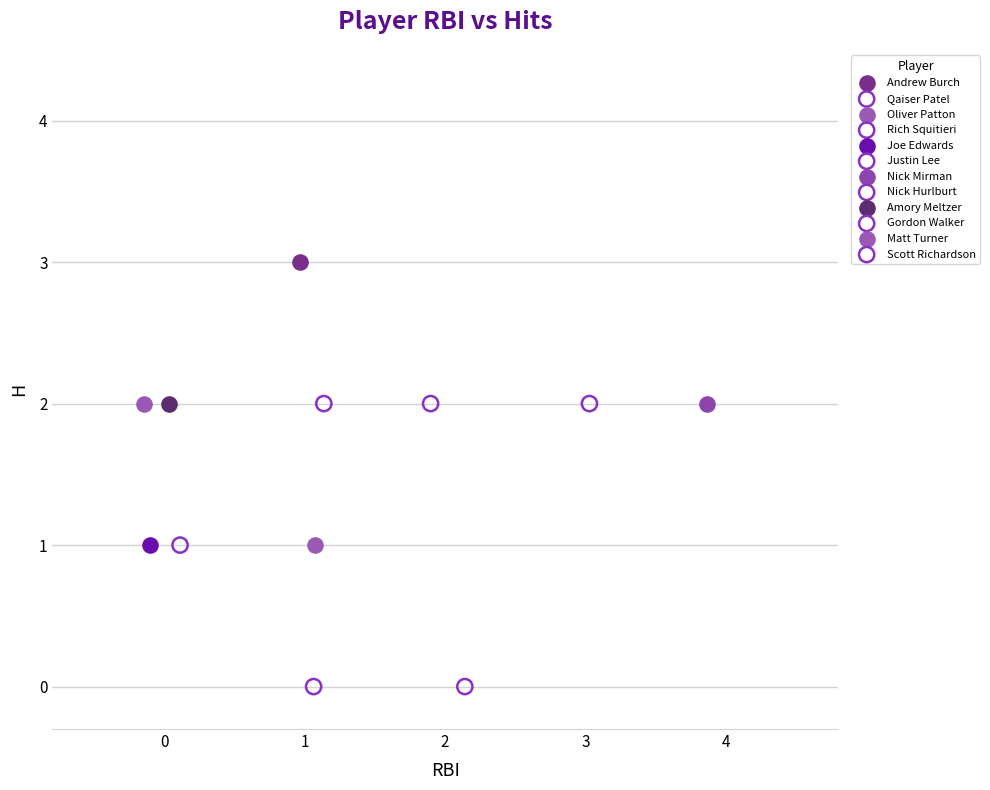

What are all the series names shown in the legend?

Andrew Burch, Qaiser Patel, Oliver Patton, Rich Squitieri, Joe Edwards, Justin Lee, Nick Mirman, Nick Hurlburt, Amory Meltzer, Gordon Walker, Matt Turner, Scott Richardson